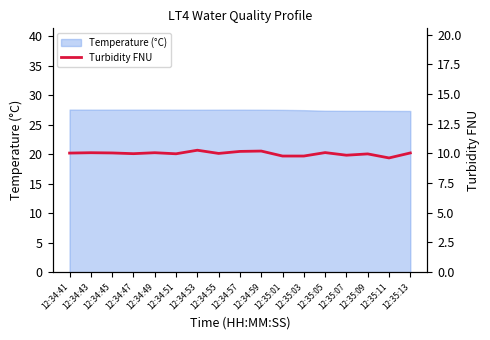

The value of Temperature (°C) at 12:34:49 is 11.0. True or false?

False